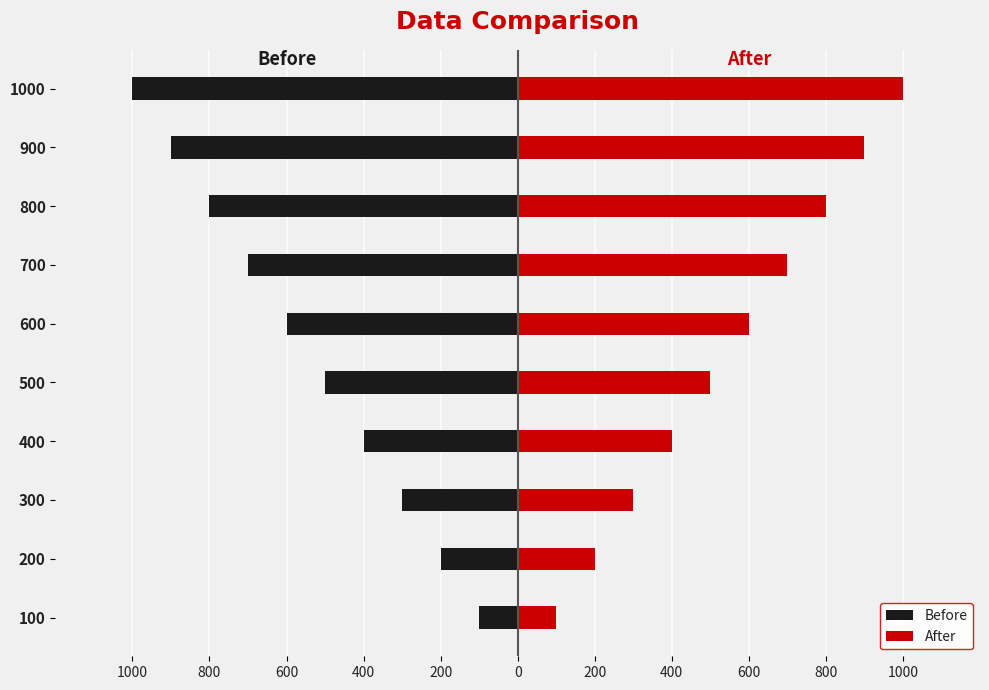

The After series shows 146 at 0. True or false?

False